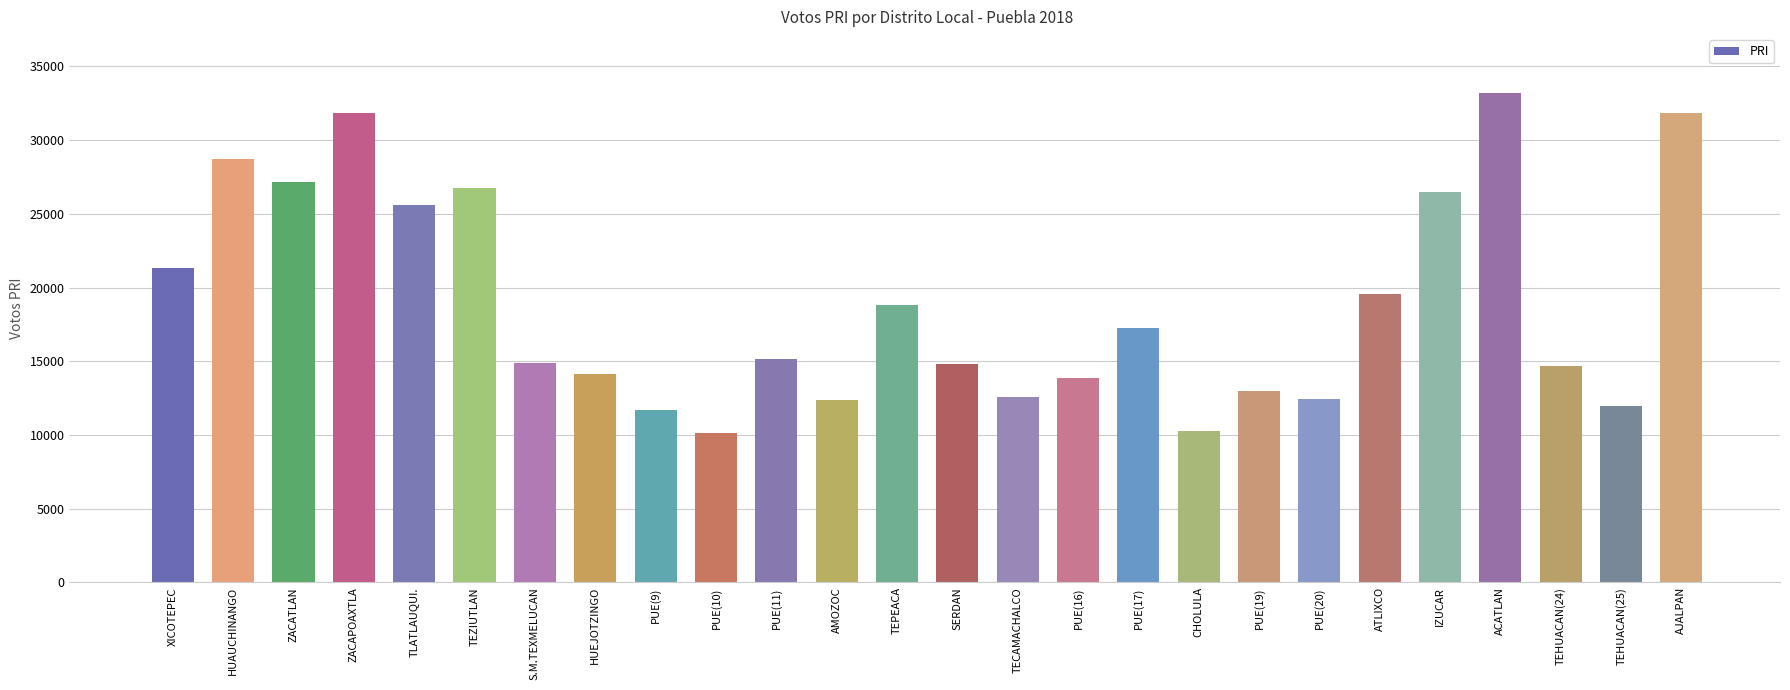

Are the bars horizontal?

No